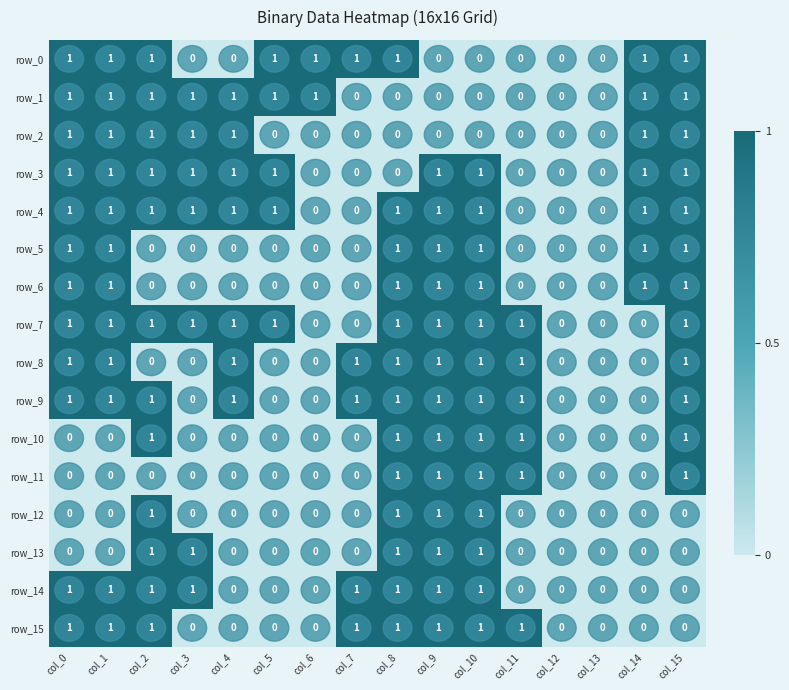

The row_5 series shows 0 at col_1. True or false?

False